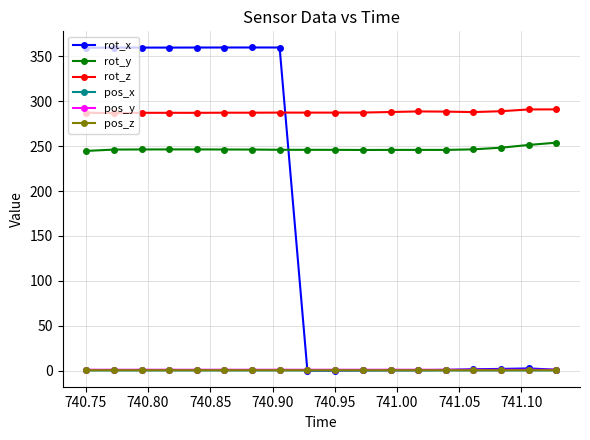

How many lines are shown in the chart?

6